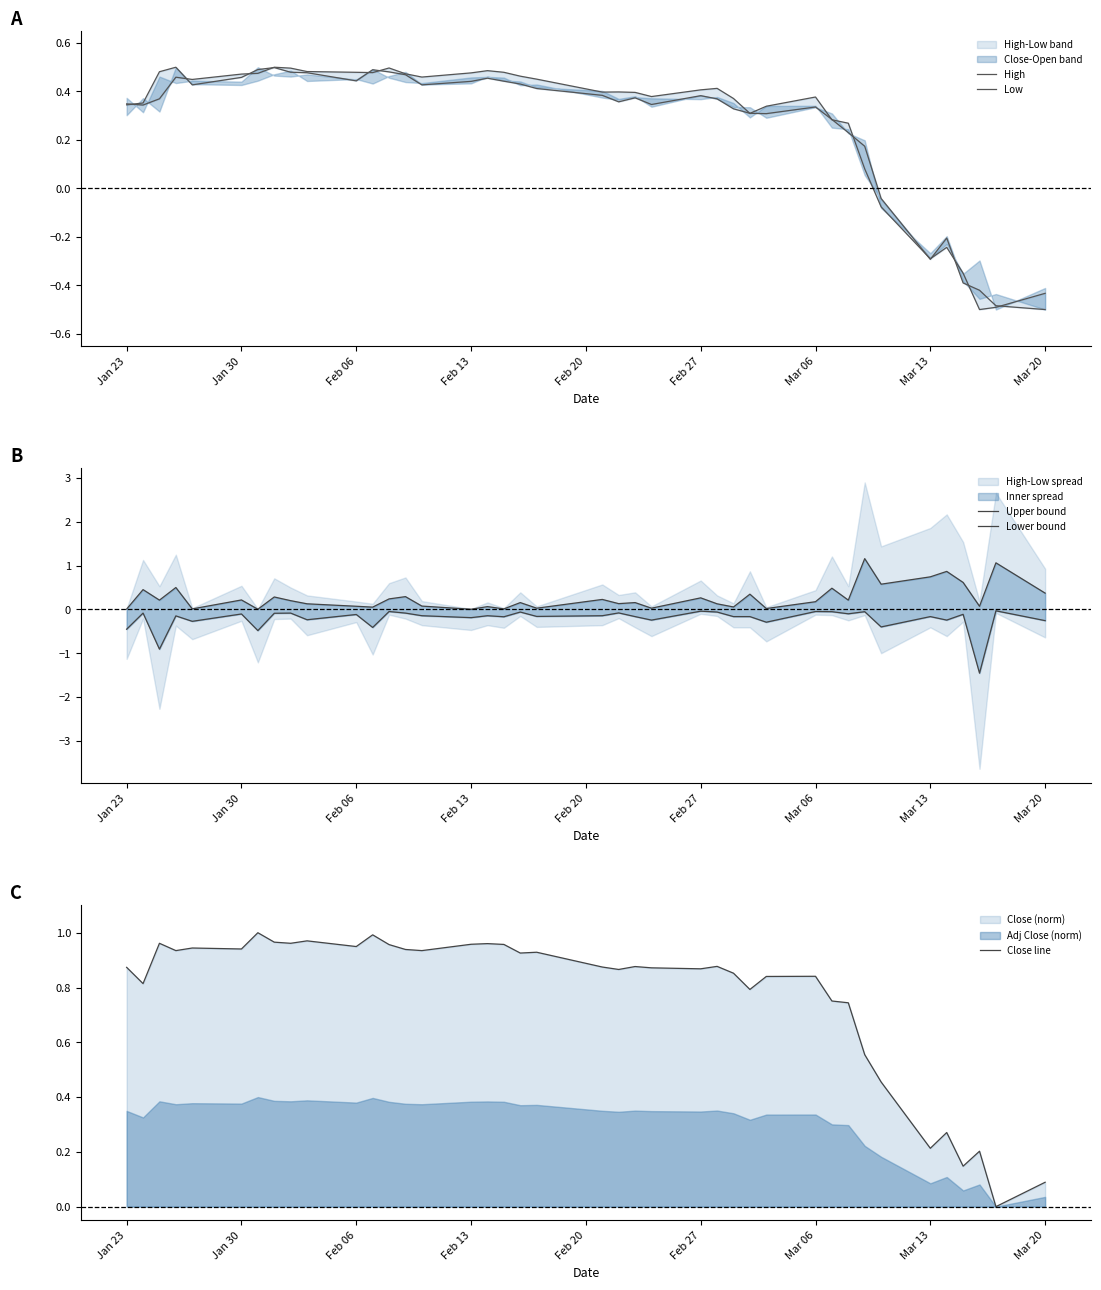

How many positive values does the High series have?

33